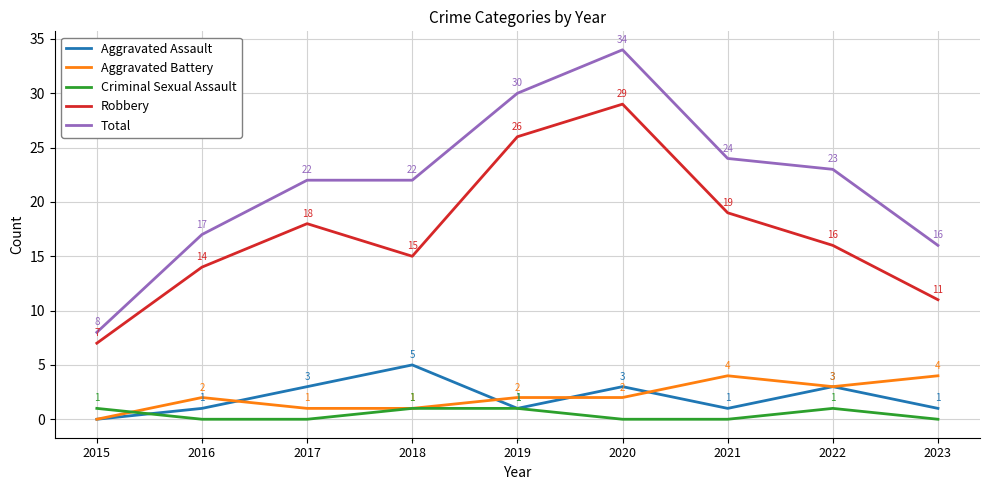

Which series has the widest spread of values?

Total